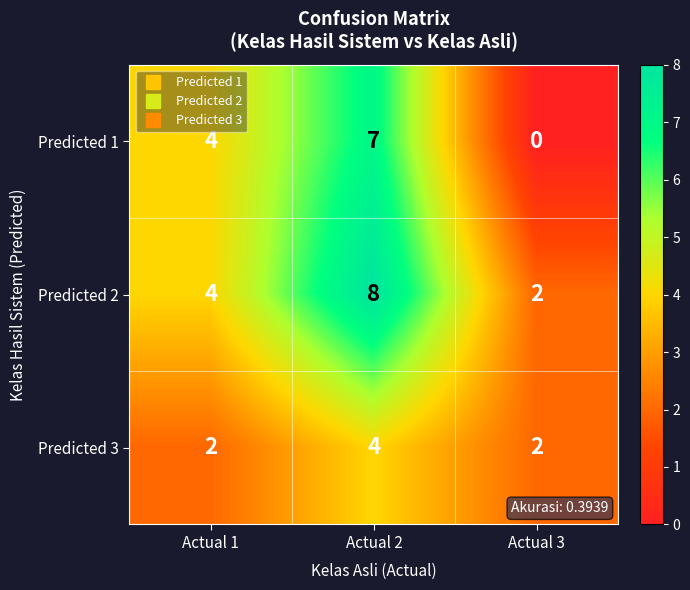

Rank the series by their maximum value, from lowest to highest.

Predicted 3, Predicted 1, Predicted 2